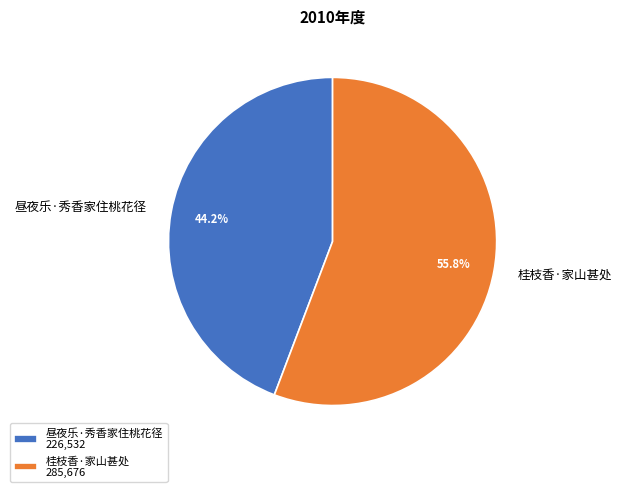

To the nearest percent, what portion does 昼夜乐·秀香家住桃花径 represent?

44%